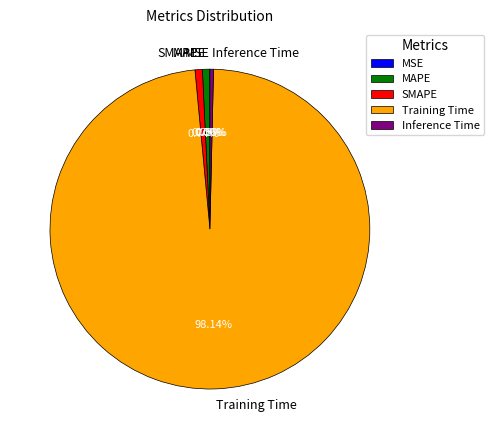

The Training Time slice represents 98% of the pie. True or false?

True